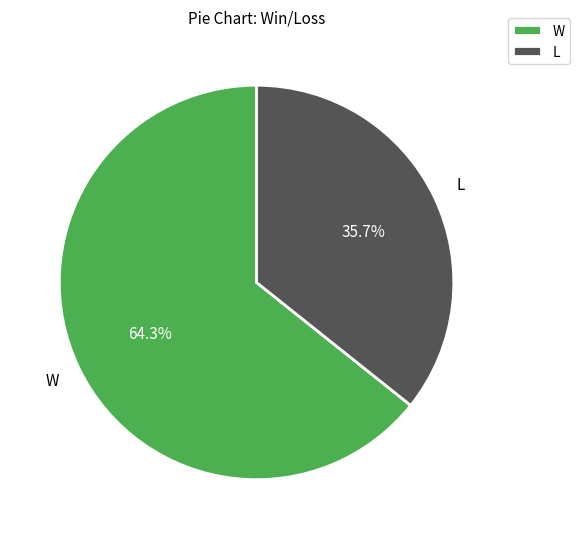

Is it true that W is 79% of the pie?

False